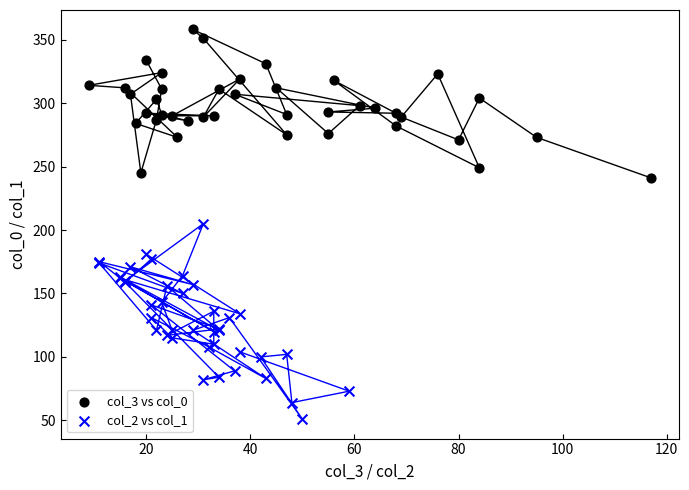

What are all the series names shown in the legend?

col_3 vs col_0, col_2 vs col_1